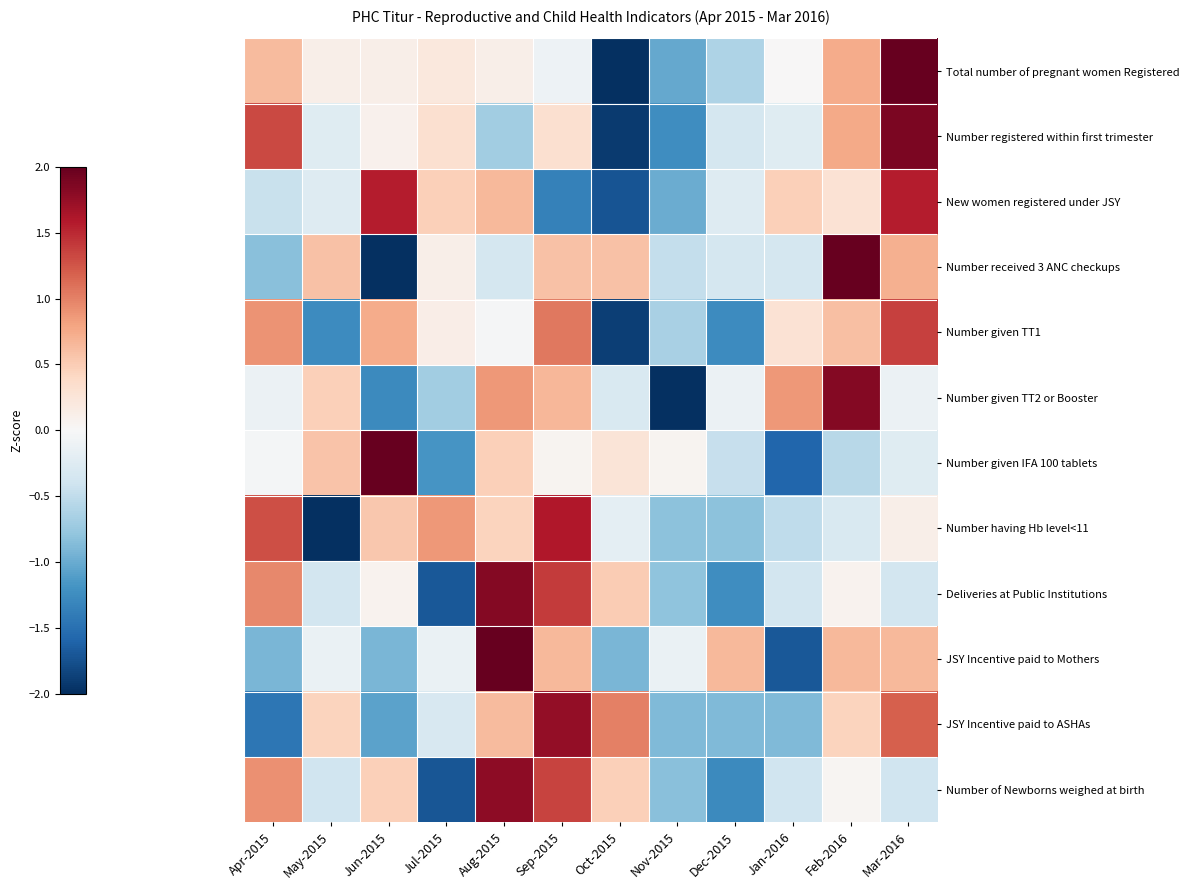

At which category is the sum across all series the highest?

Mar-2016